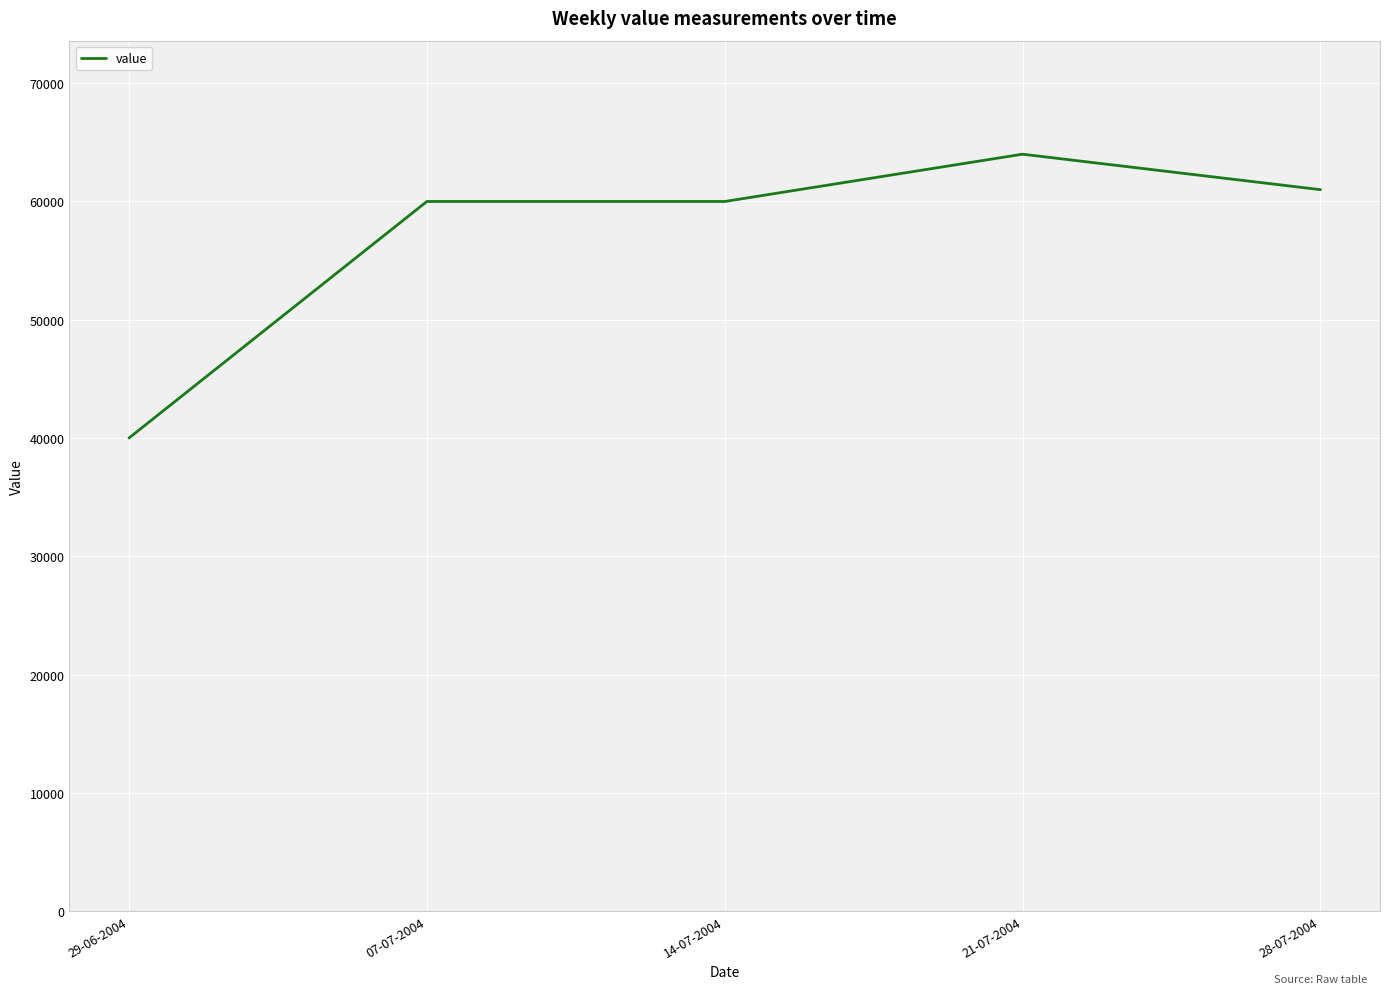

The chart shows a value of 93722 at 07-07-2004. True or false?

False